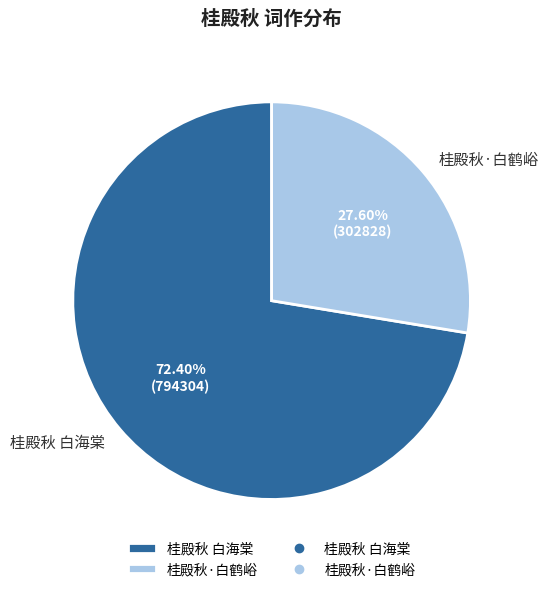

Rank the categories by value from lowest to highest.

桂殿秋·白鹤峪, 桂殿秋 白海棠